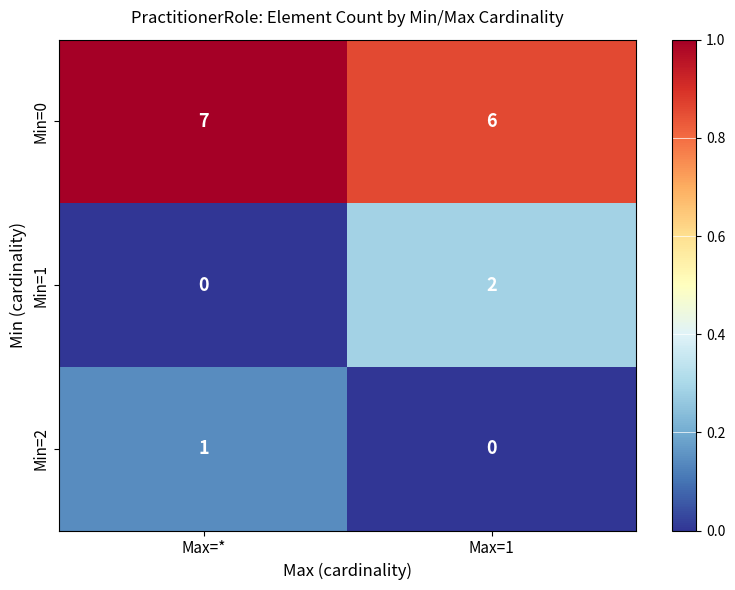

How many data points in Min=2 are less than 1?

1